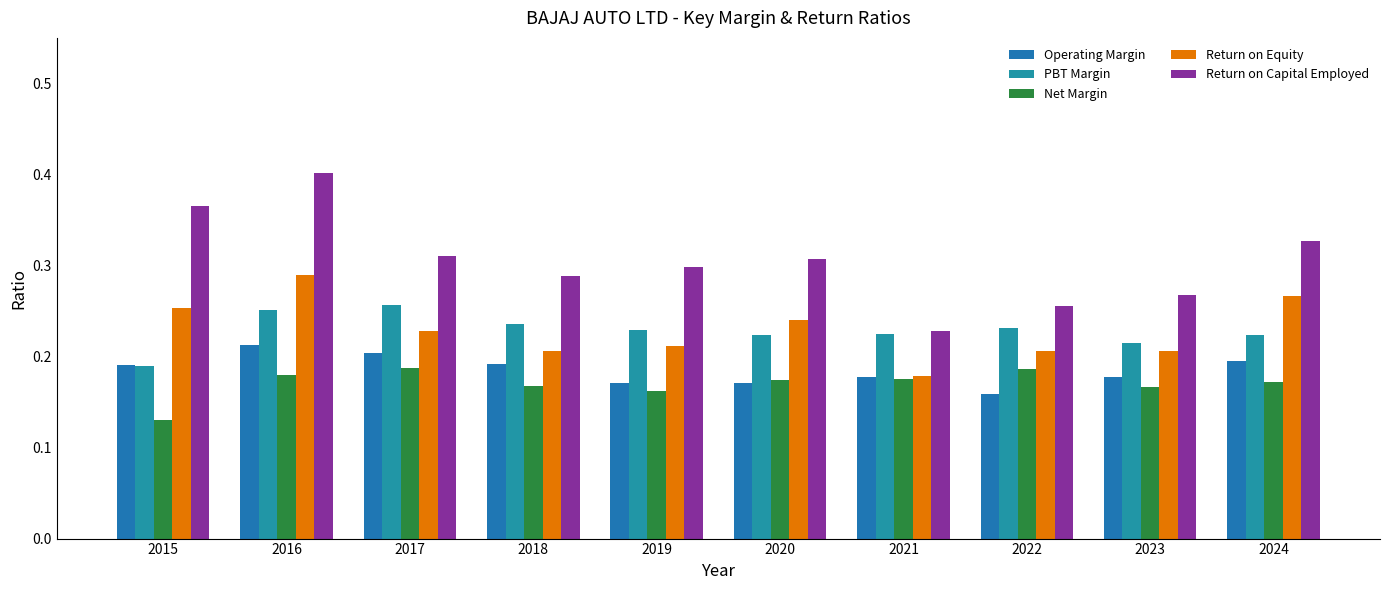

Count the number of categories in the chart.

10